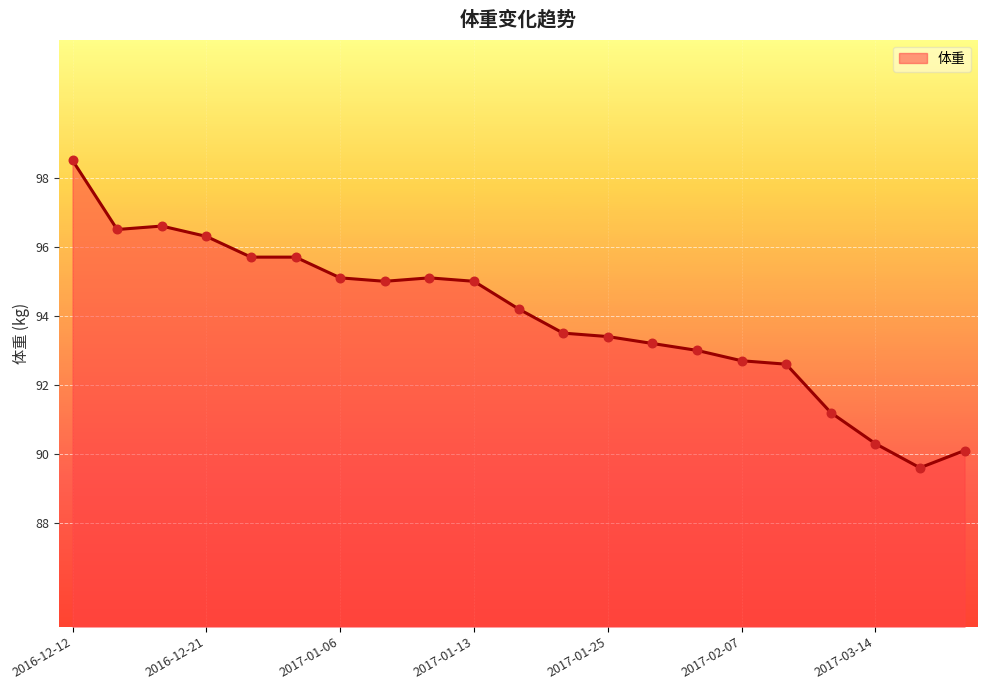

What is the maximum value shown in the chart?

98.5